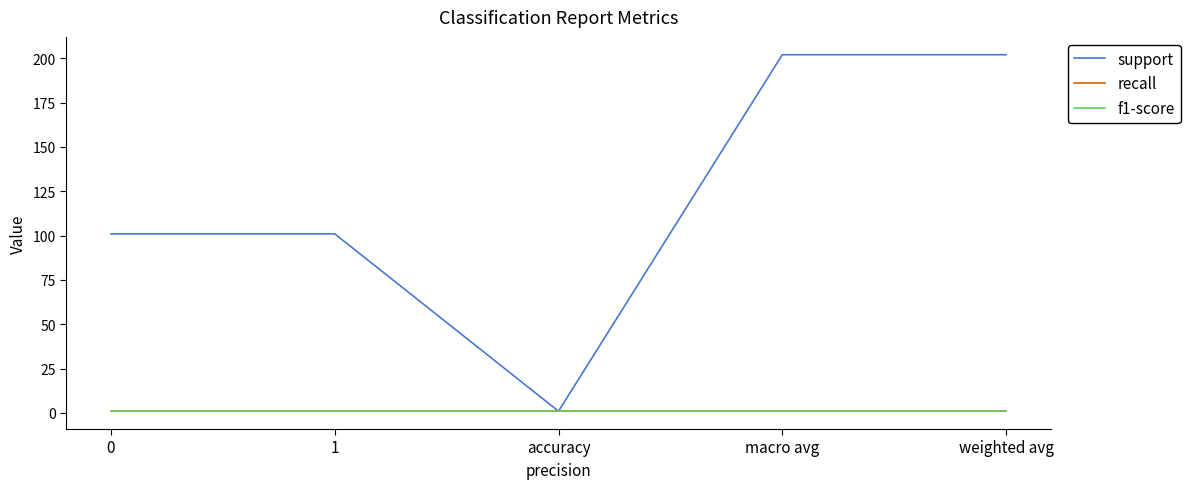

Reading left to right, transcribe all the data shown in this chart.

support: 101	101	1	202	202
recall: 1	1	1	1	1
f1-score: 1	1	1	1	1